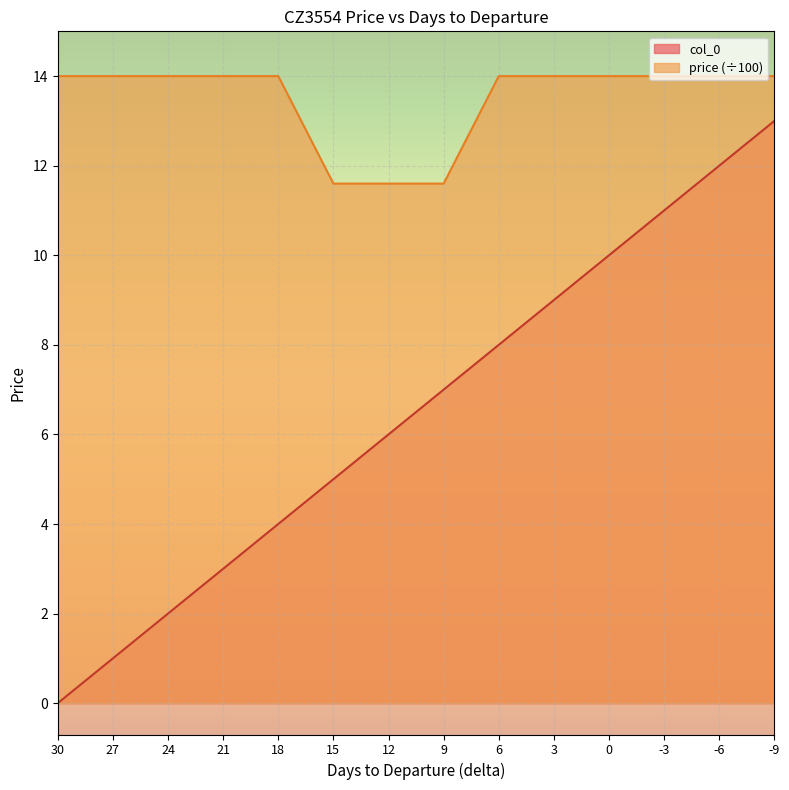

Reading right to left, extract all data points from this chart.

col_0: 13.0	12.0	11.0	10.0	9.0	8.0	7.0	6.0	5.0	4.0	3.0	2.0	1.0	0.0
price: 14.0	14.0	14.0	14.0	14.0	14.0	11.6	11.6	11.6	14.0	14.0	14.0	14.0	14.0